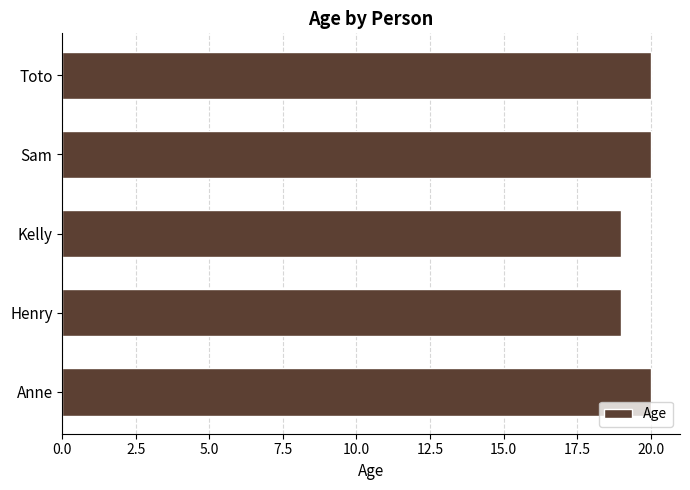

Count the values in the range 19 to 20.

5